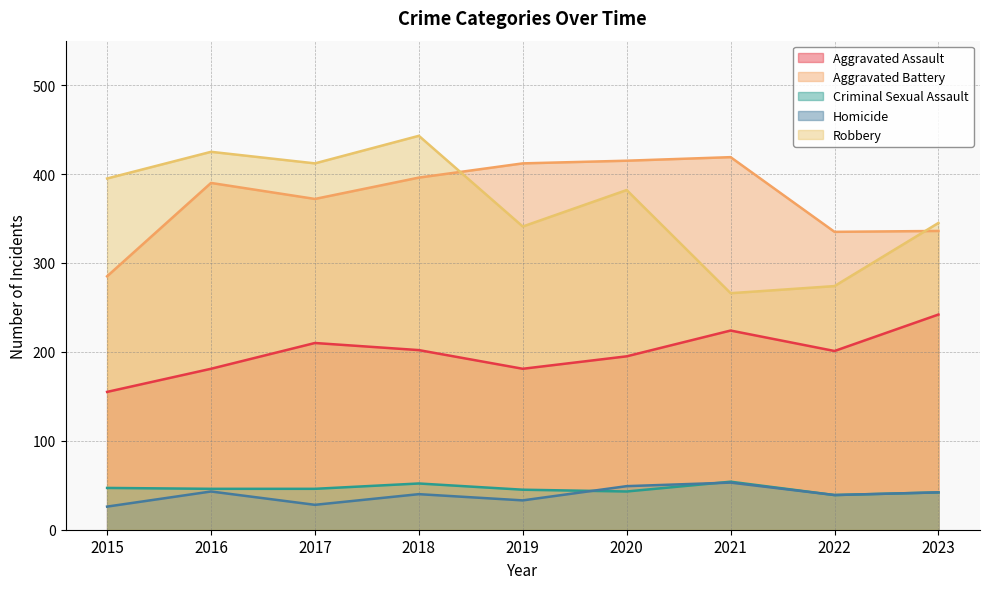

True or false: Robbery and Criminal Sexual Assault intersect in this chart.

False